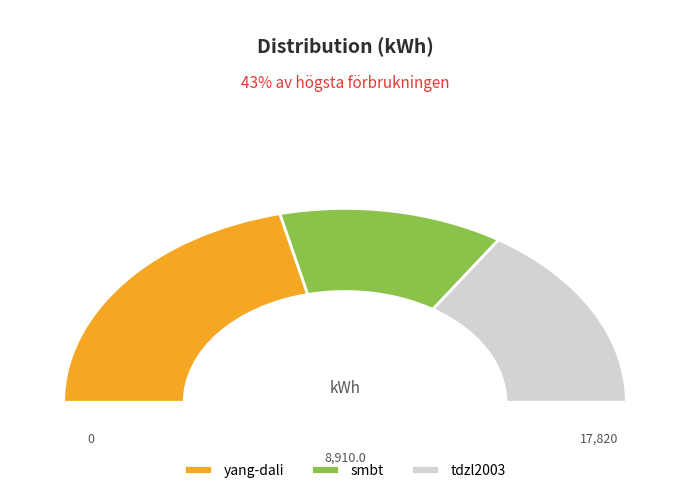

How many slices are in this pie chart?

3